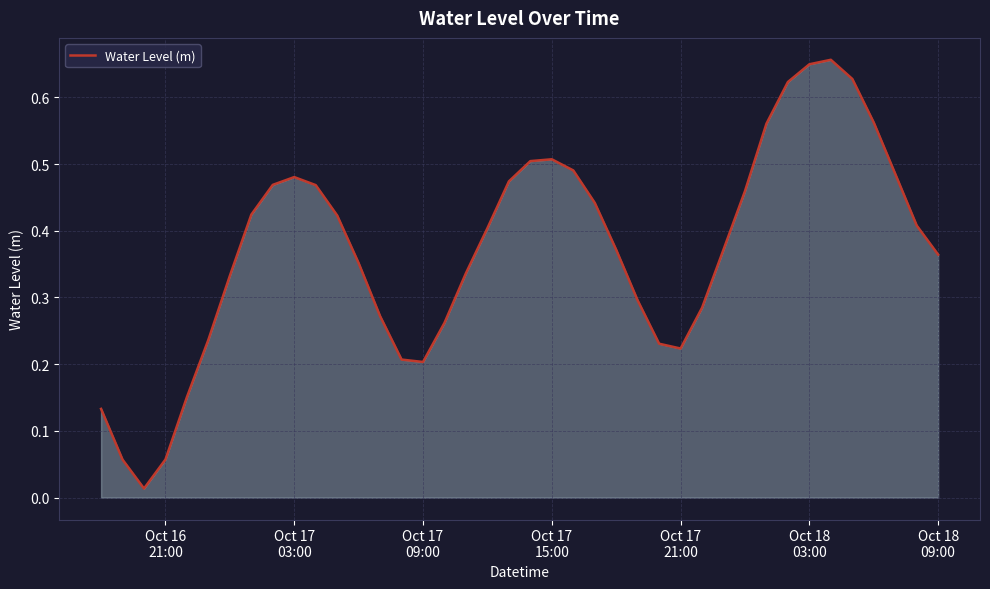

What is the value of the 6th point from the left?

0.2